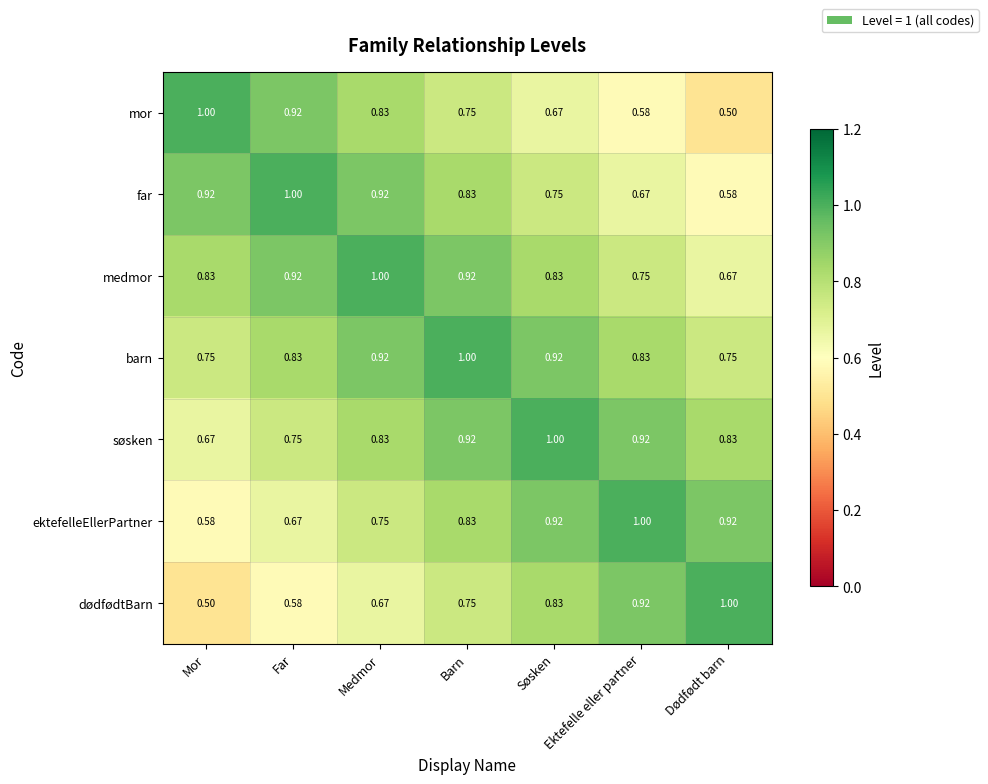

List the labels in order of mor value, largest first.

Mor, Far, Medmor, Barn, Søsken, Ektefelle eller partner, Dødfødt barn